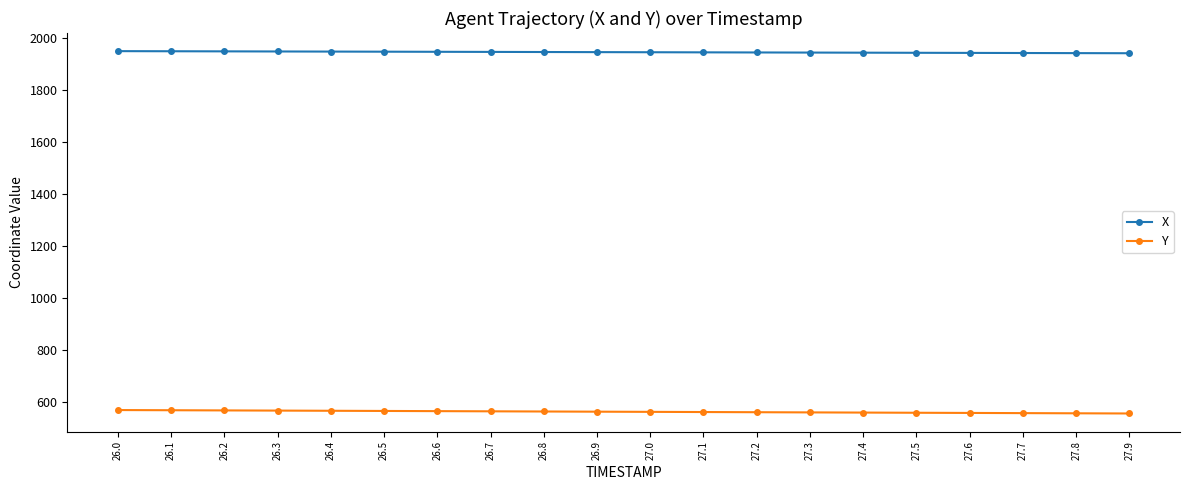

Rank the series by their maximum value, from lowest to highest.

Y, X